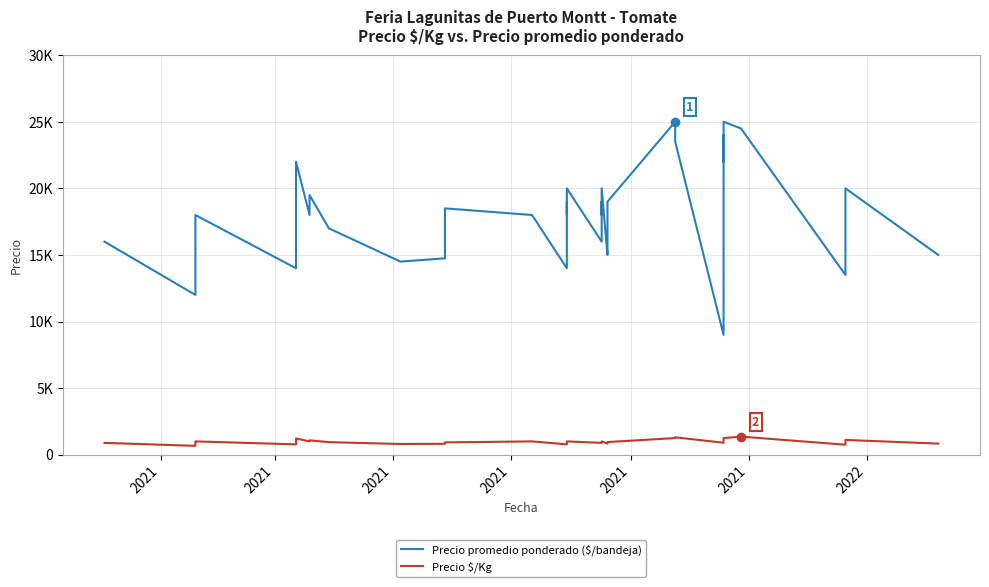

At which category does Precio $/Kg reach its first local valley?

2021